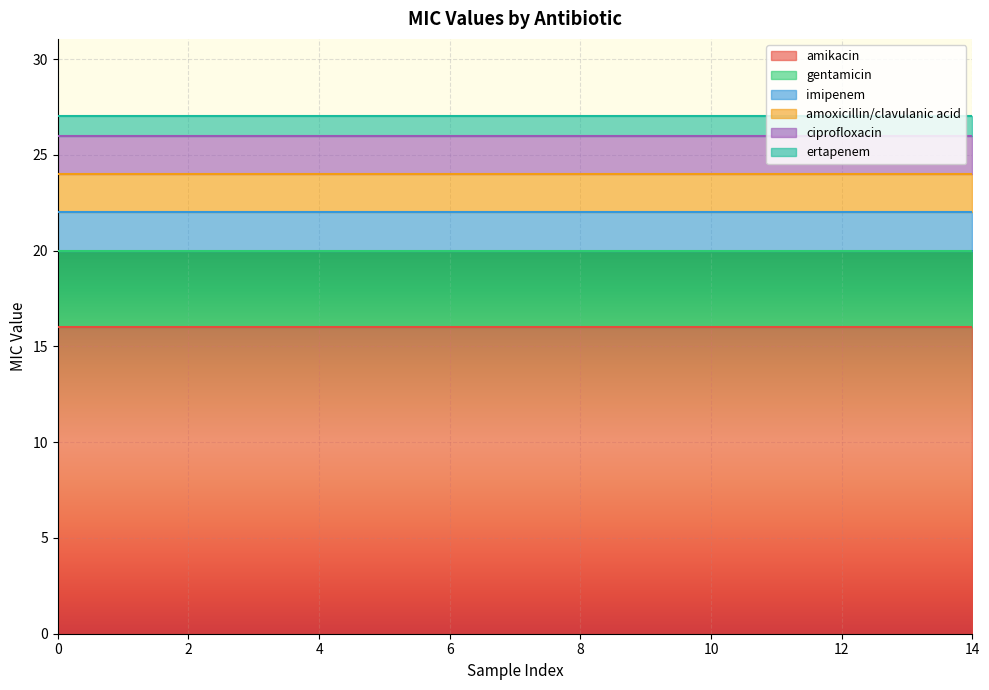

The value of gentamicin at 6 is 2. True or false?

False